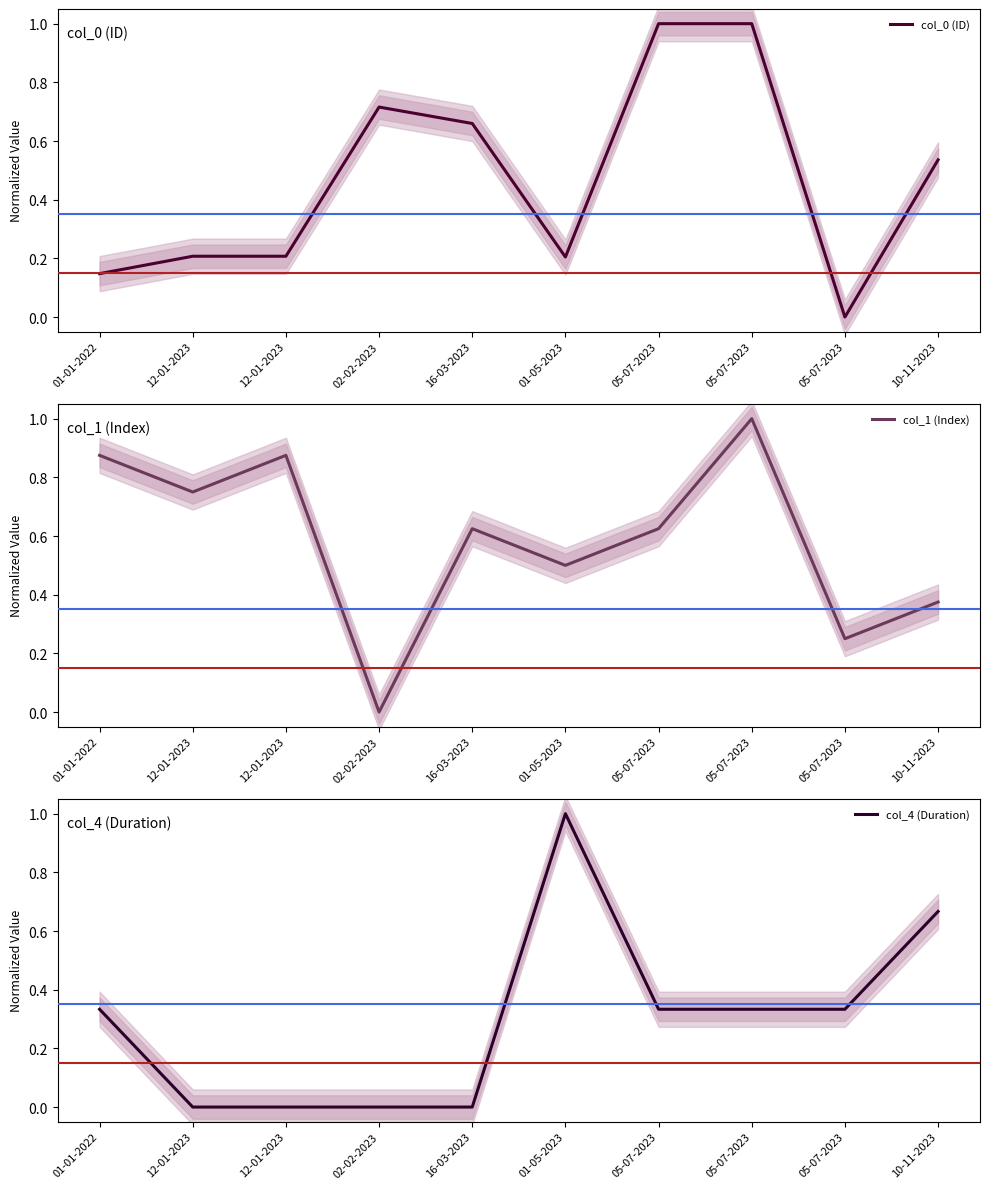

Count the col_4 (Duration) values in the range 0 to 1.

10